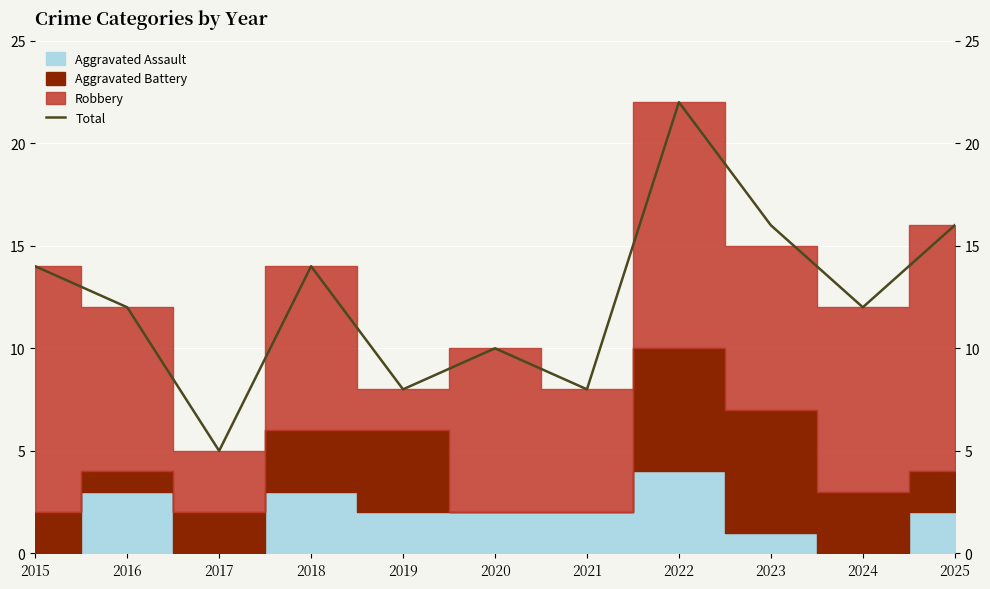

List the labels in order of value, largest first.

2022, 2023, 2025, 2015, 2018, 2016, 2024, 2020, 2019, 2021, 2017